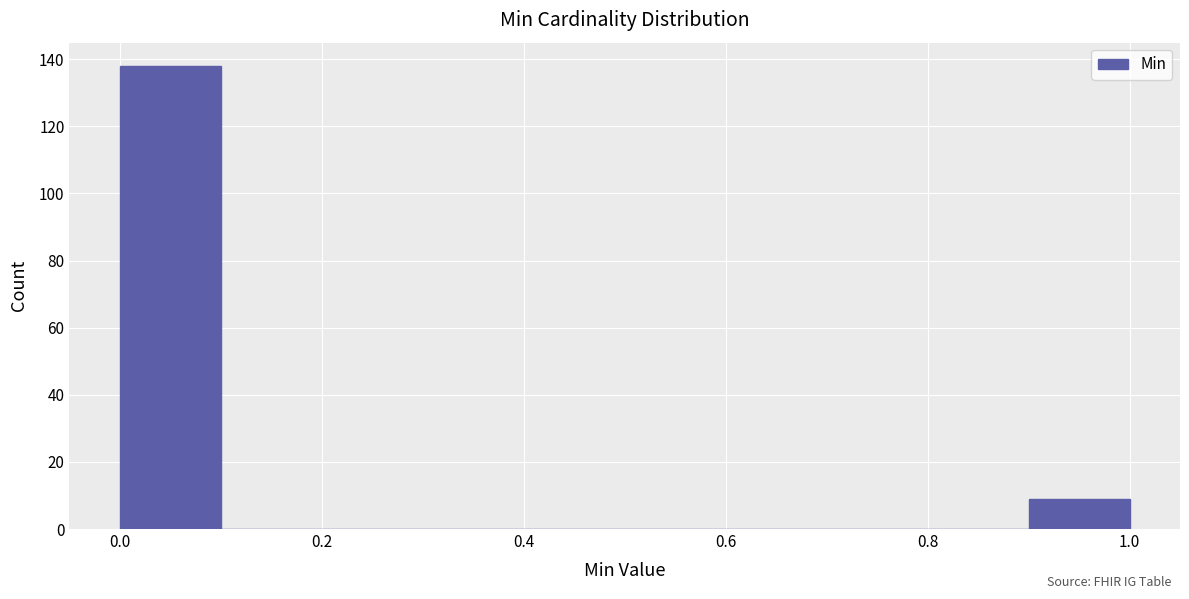

Over which range of the x-axis is the bar tallest?

0.0 to 0.1